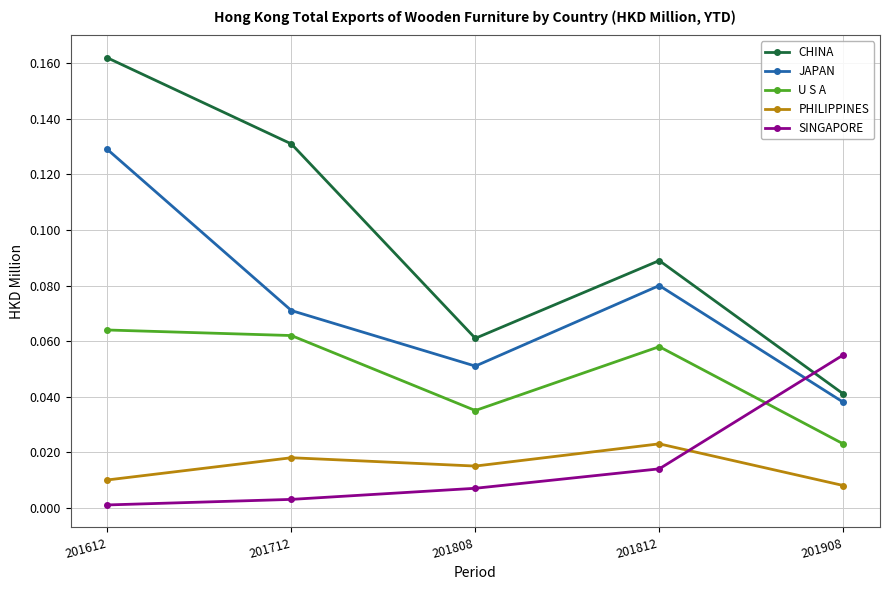

How many interior local valleys does the JAPAN series have?

1